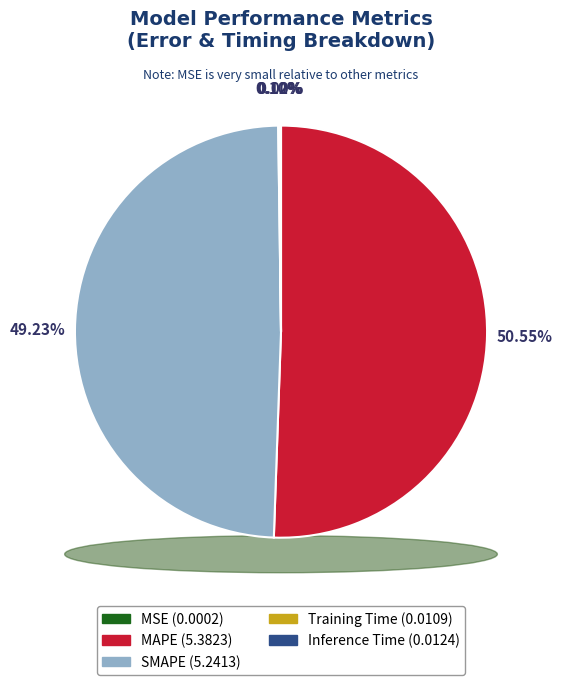

The MAPE slice represents 51% of the pie. True or false?

True